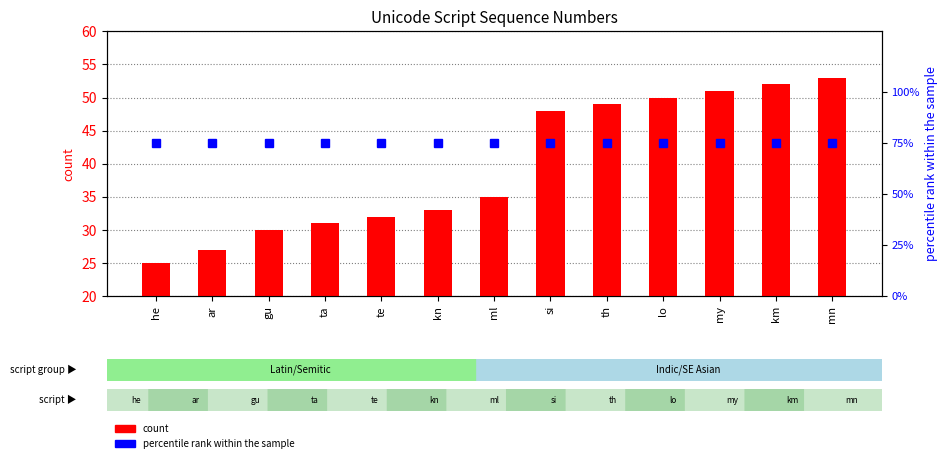

Which series has the largest range (max minus min)?

count